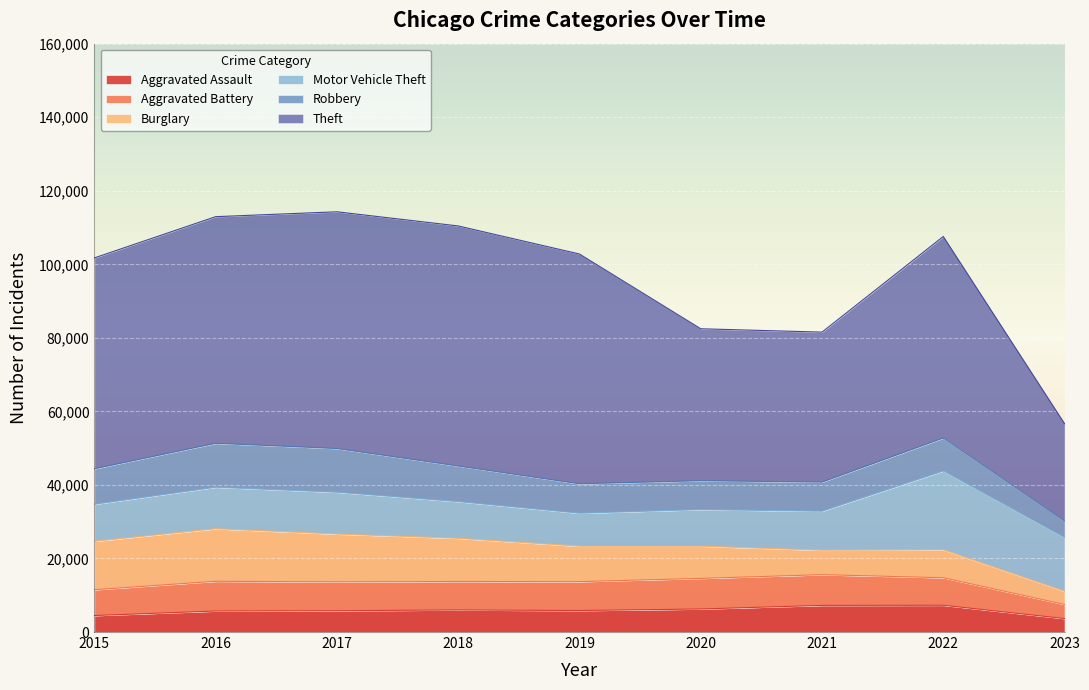

What is the sum of the Aggravated Battery values at 2023 and 2021?

12176